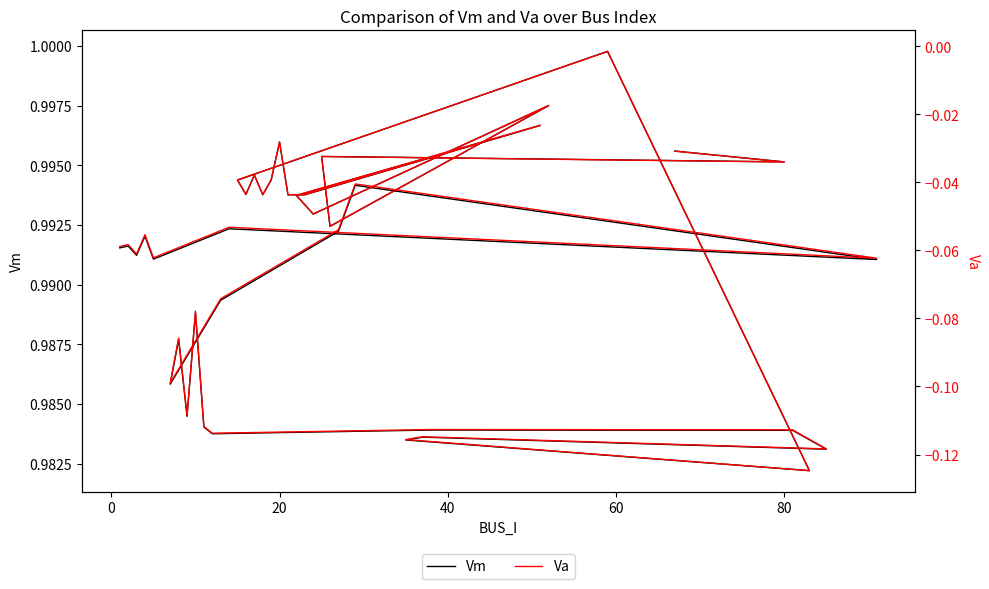

True or false: Vm and Va cross at least once.

False